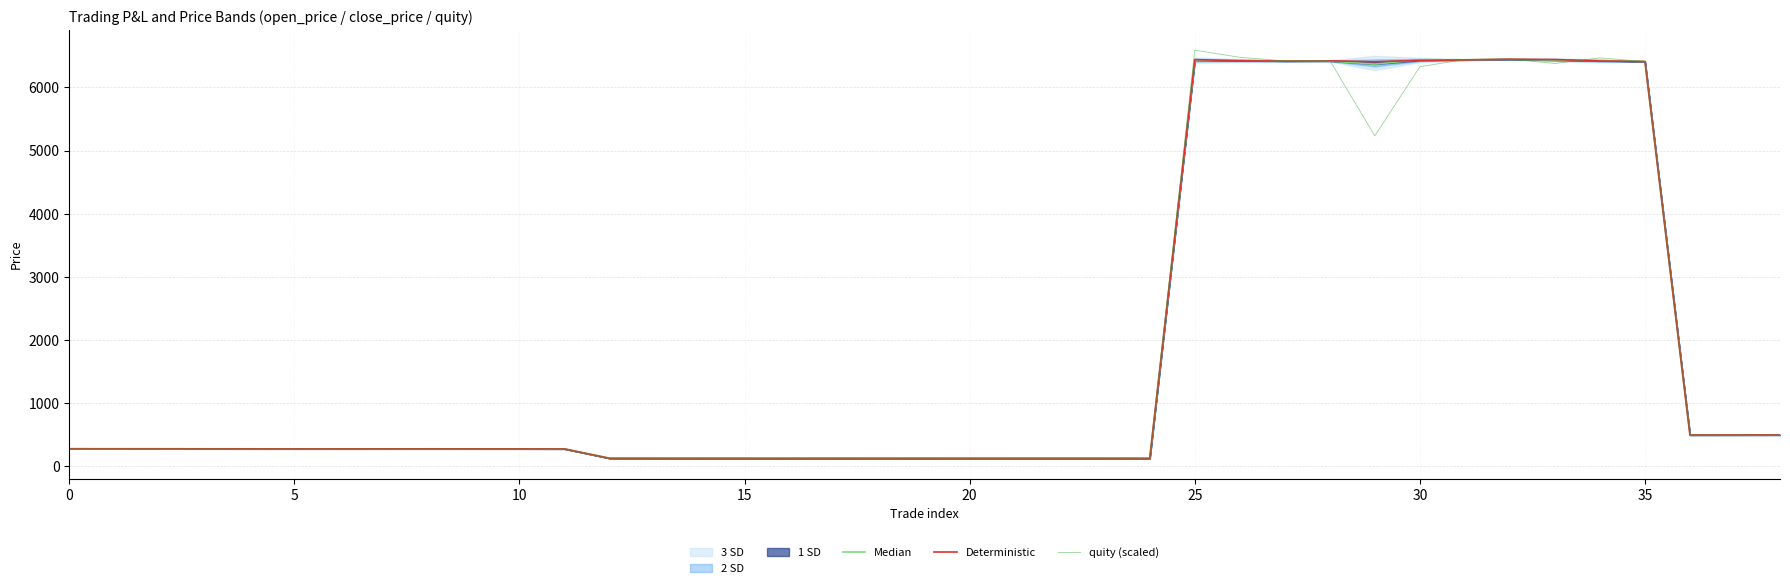

At how many categories does at least one series exceed 3815?

11